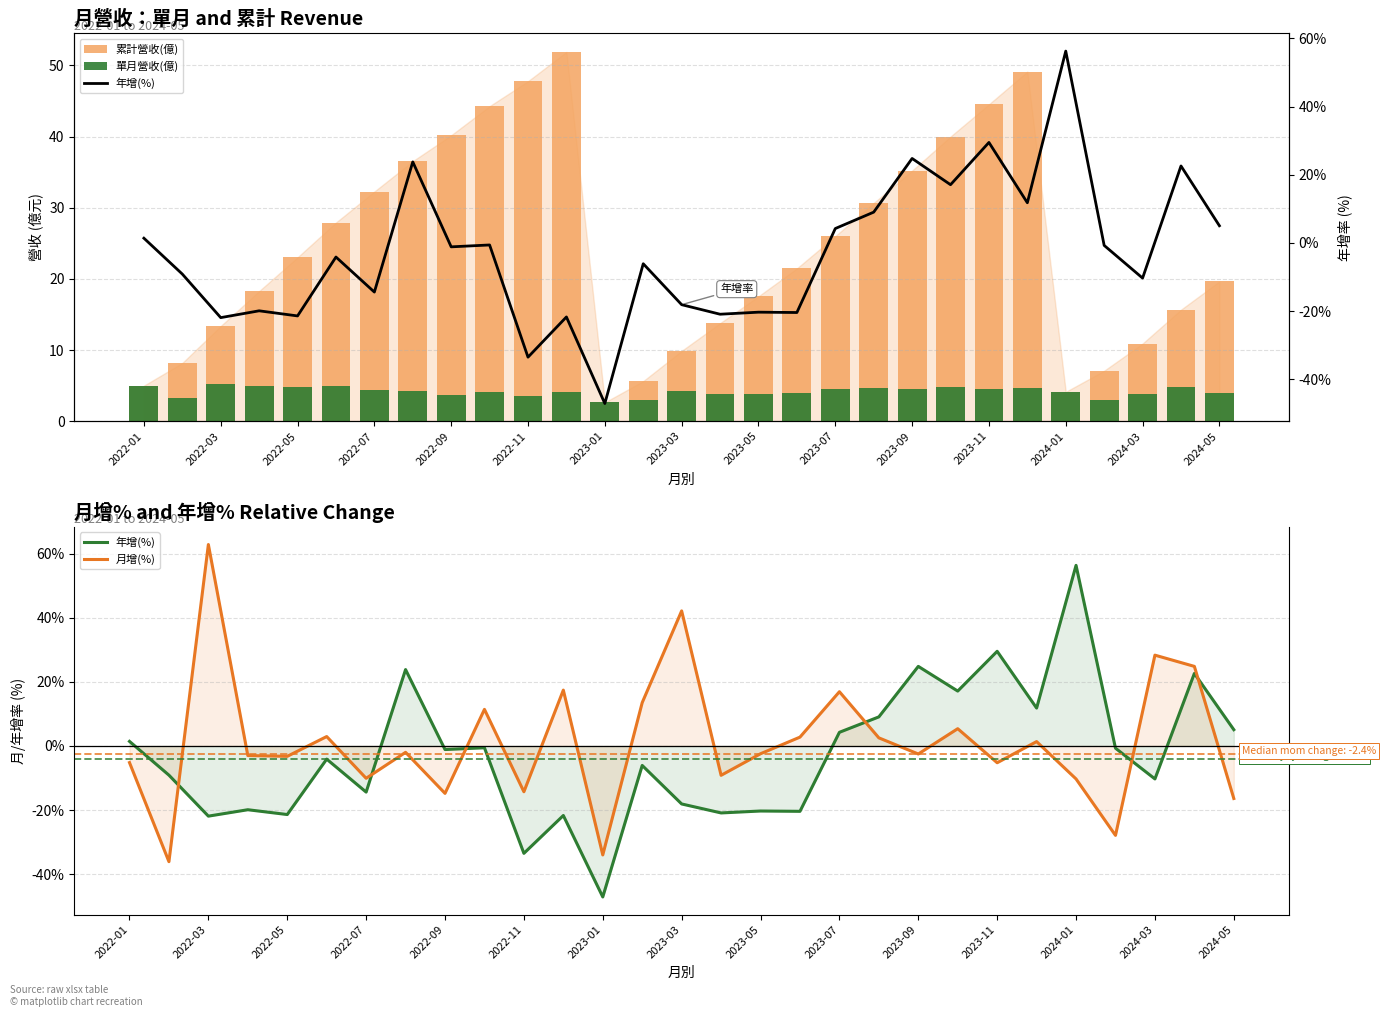

What is the total value across all series at 15?

-12.4